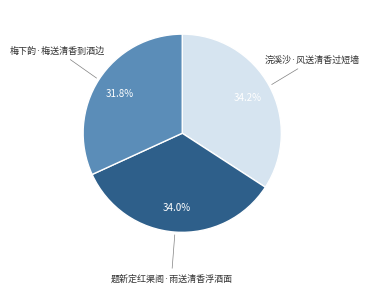

Does any single category account for the majority?

No